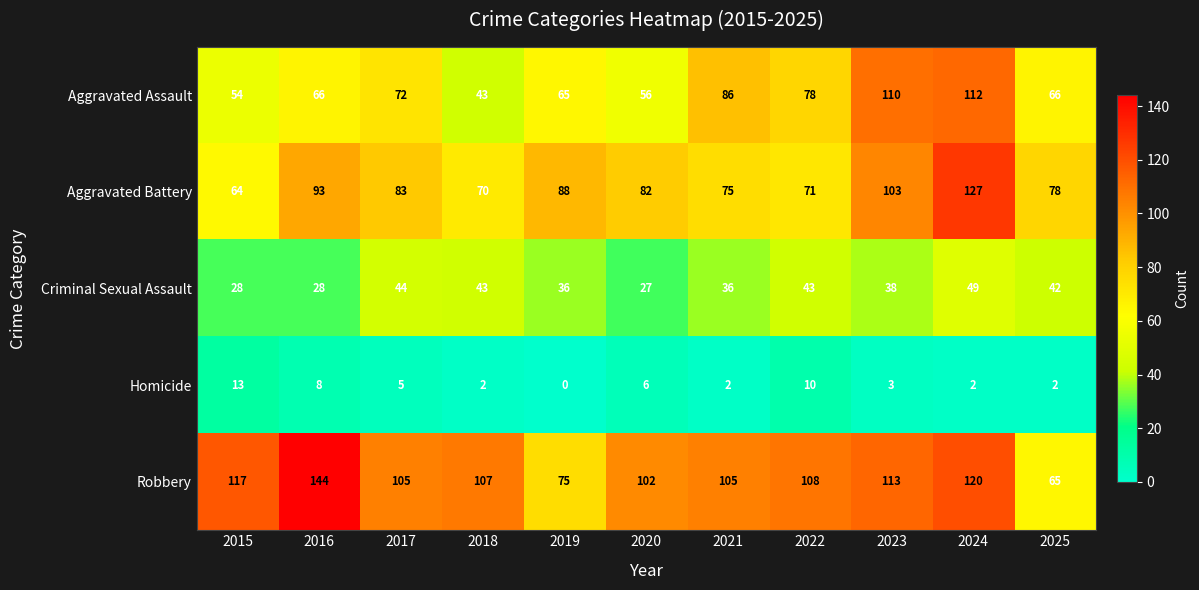

At which category is the sum across all series the highest?

2024